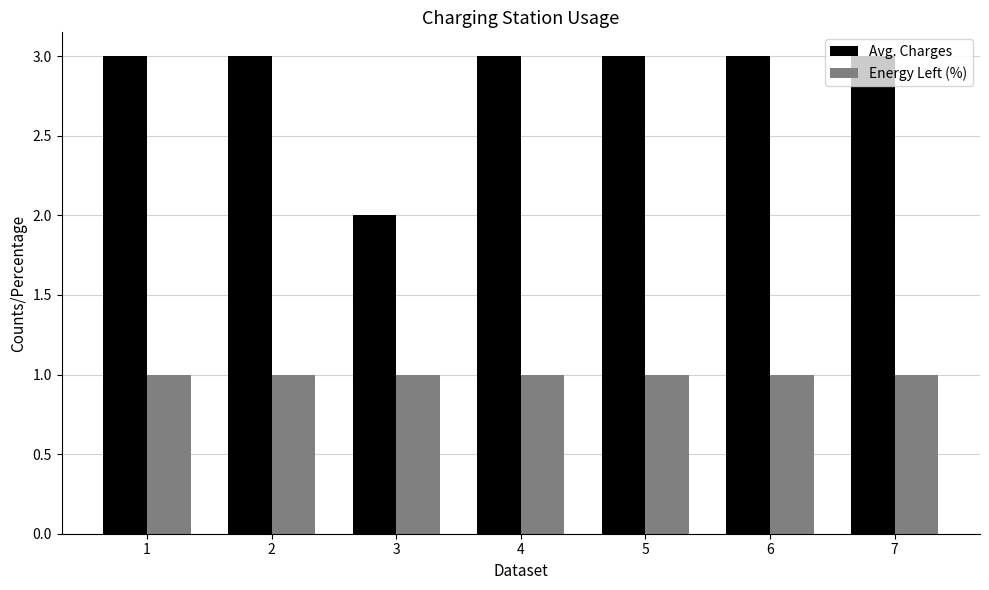

Does the chart contain stacked bars?

No